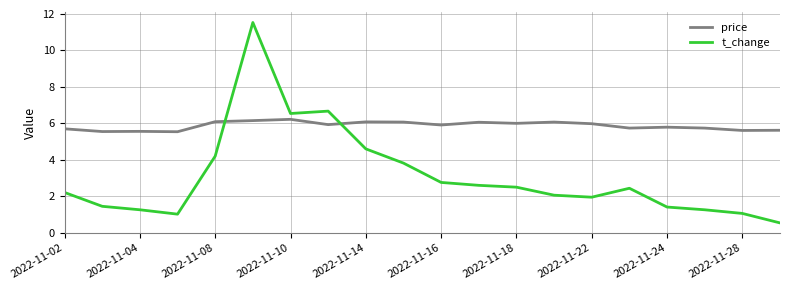

Which series ends up on top after the final intersection of price and t_change?

price